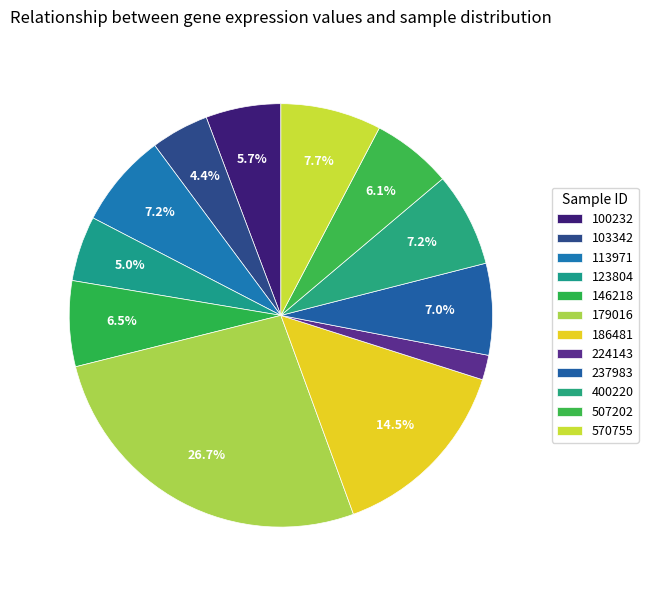

Combined, what portion of the pie is 113971 and 507202?

13.4%